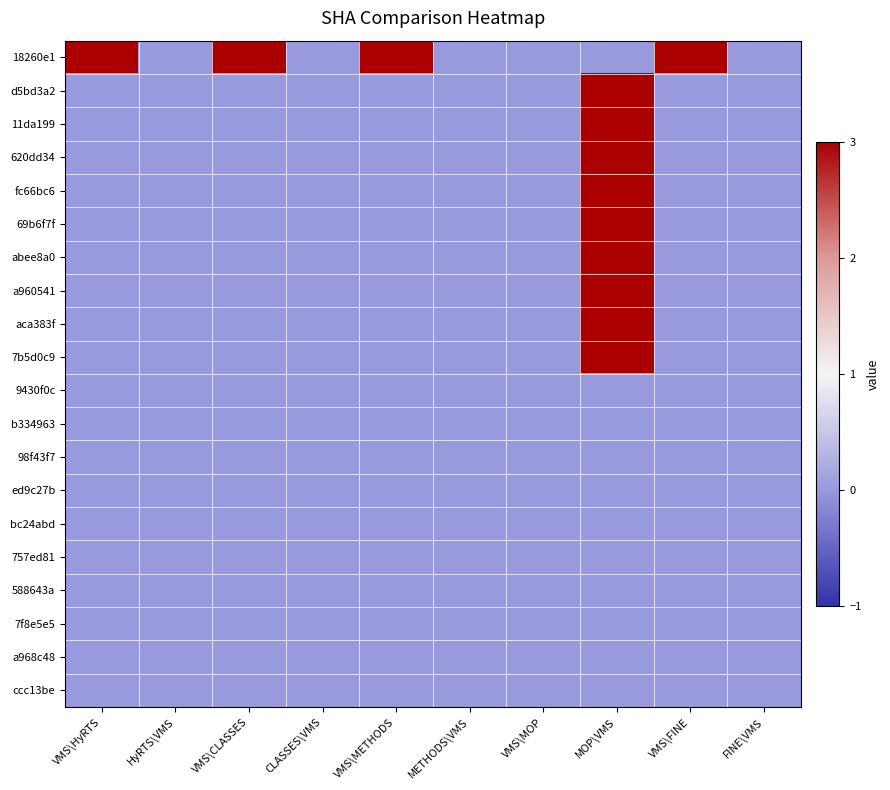

Which label corresponds to the largest value in the chart?

VMS\HyRTS